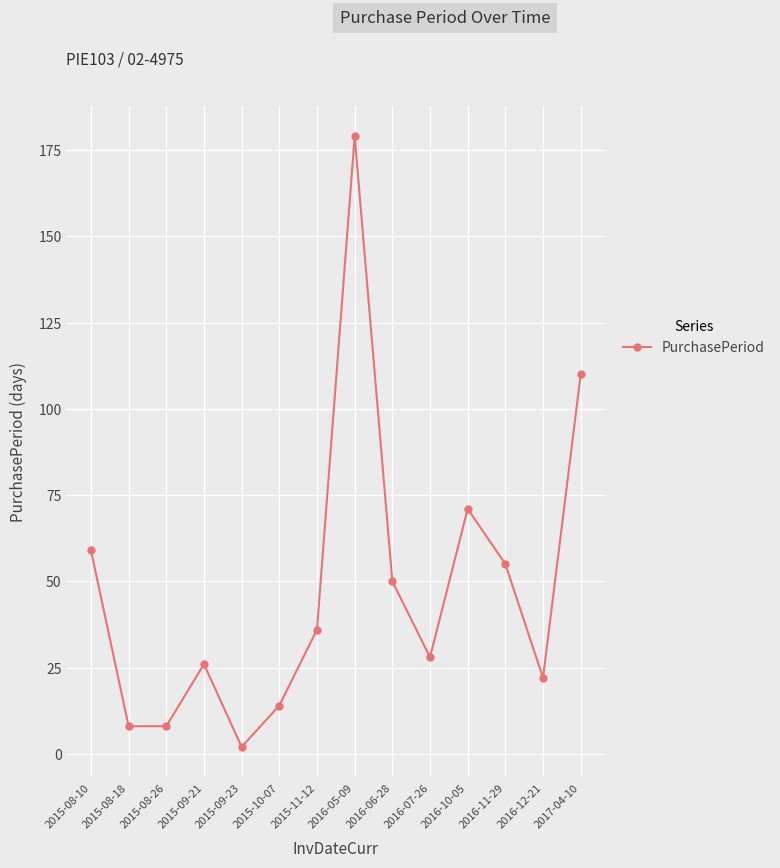

Is it true that the value at 2016-07-26 is 28?

True